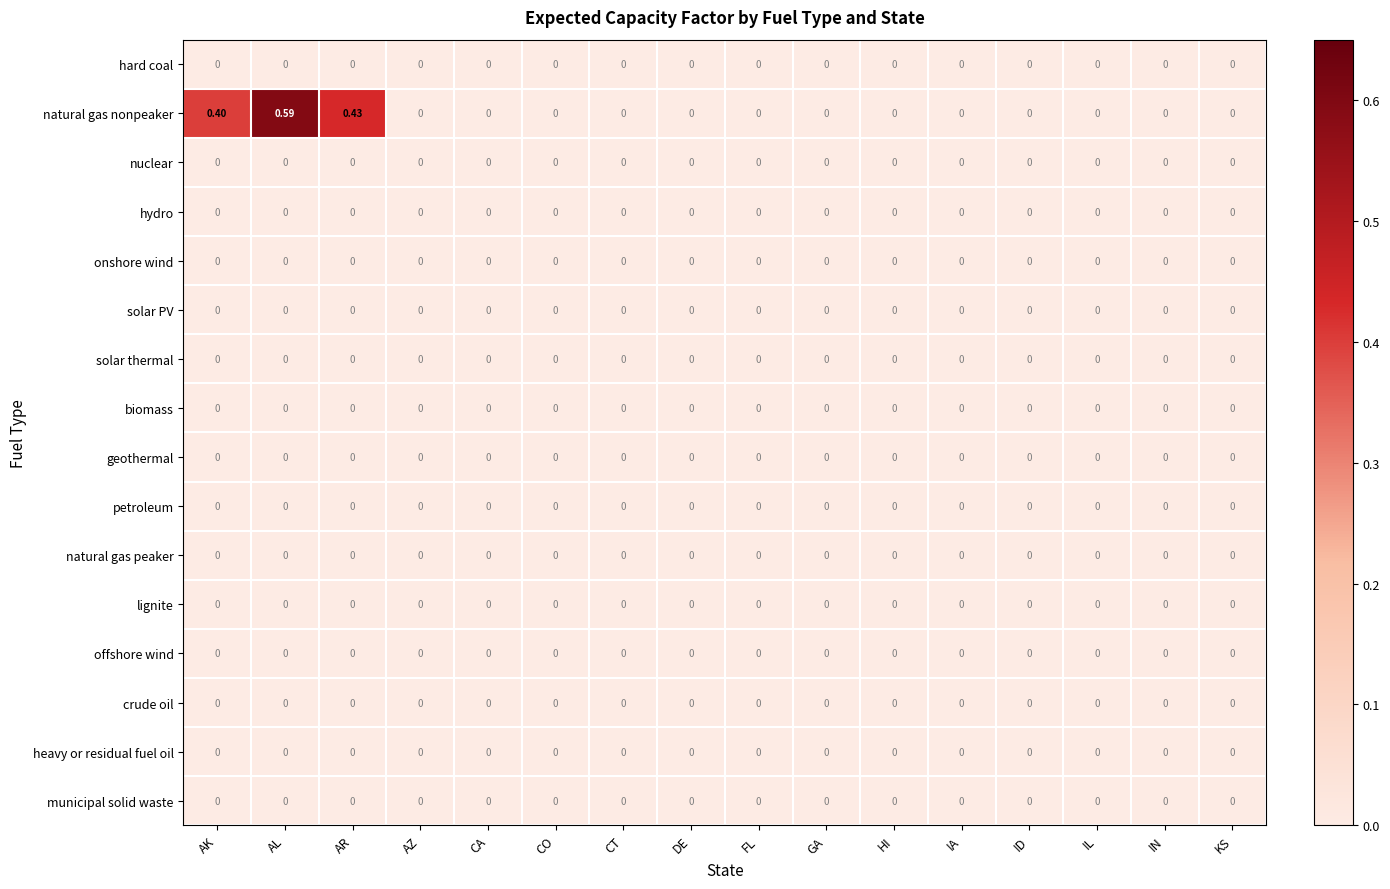

At which category is the sum across all series the highest?

AL